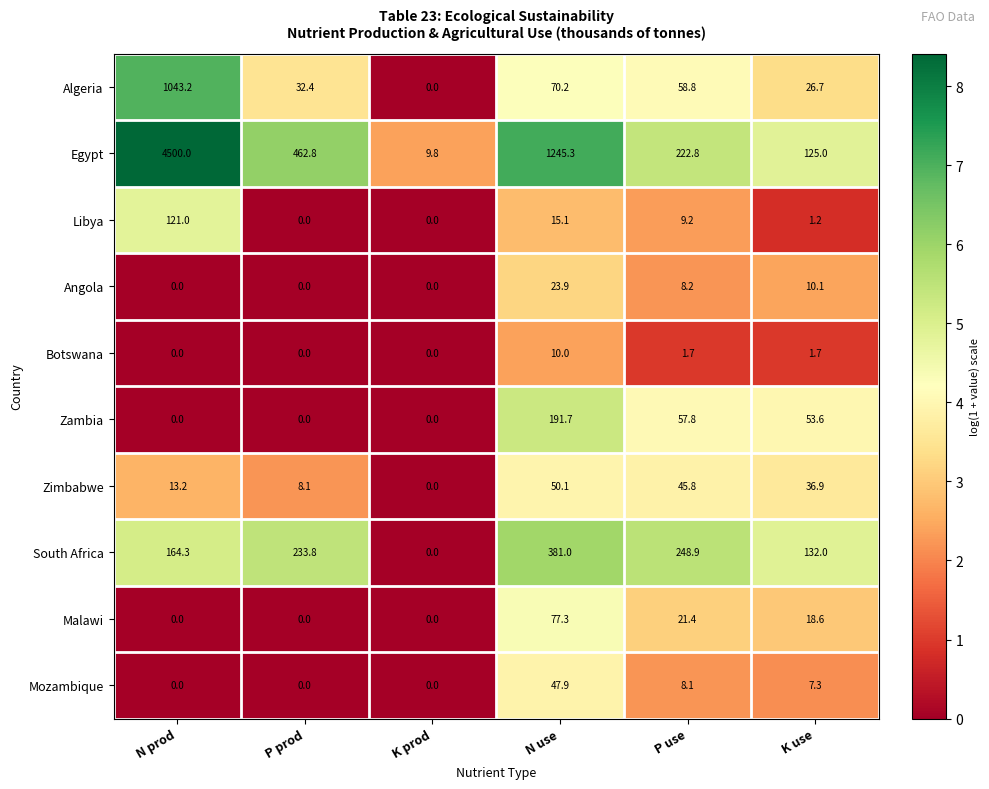

The Libya series shows 121.0 at N prod. True or false?

True